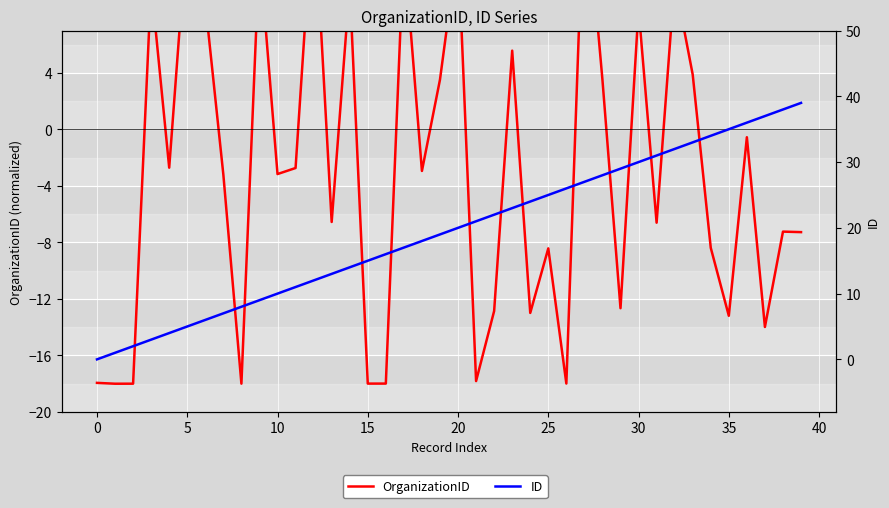

What is the total value across all series at 21?

3.2